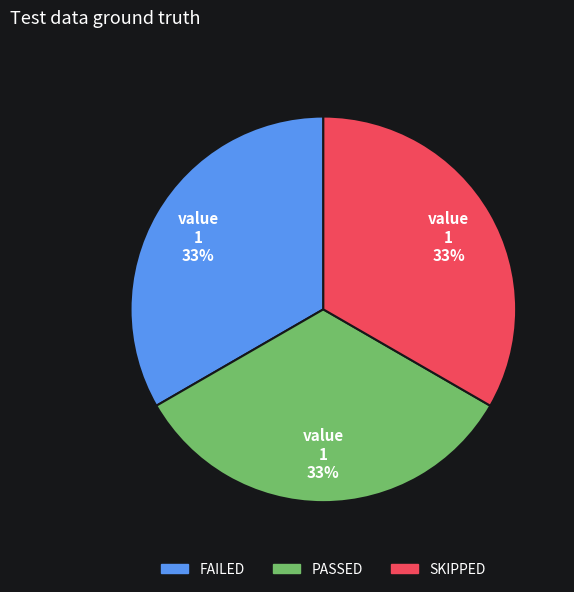

To the nearest percent, what is the average slice percentage?

33%